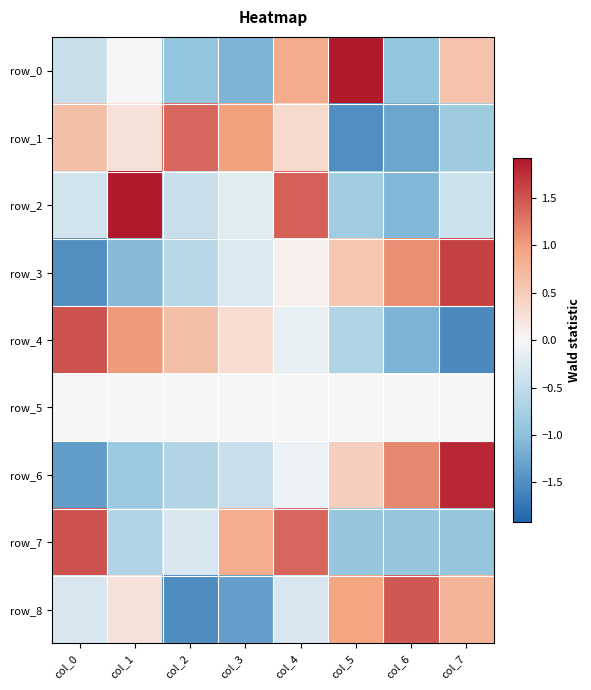

At which label does row_0 reach its peak?

col_5